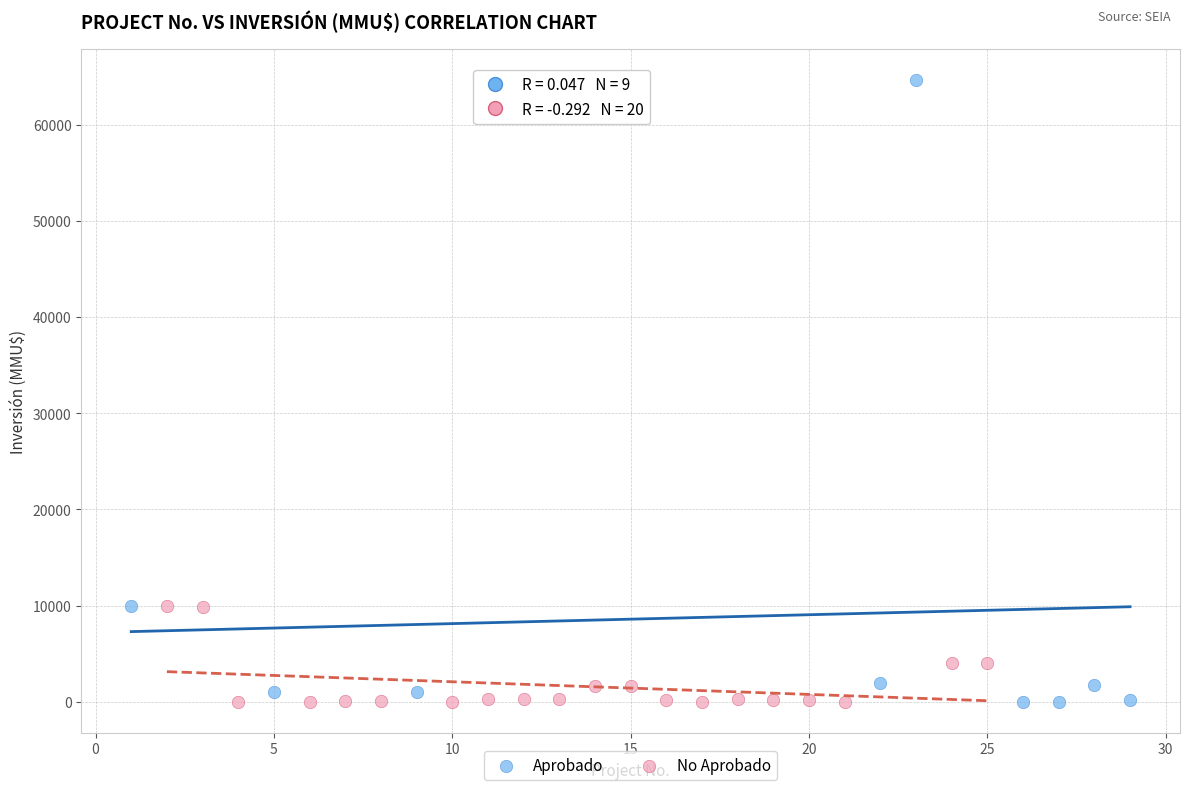

Which series reaches the maximum Y coordinate?

Aprobado